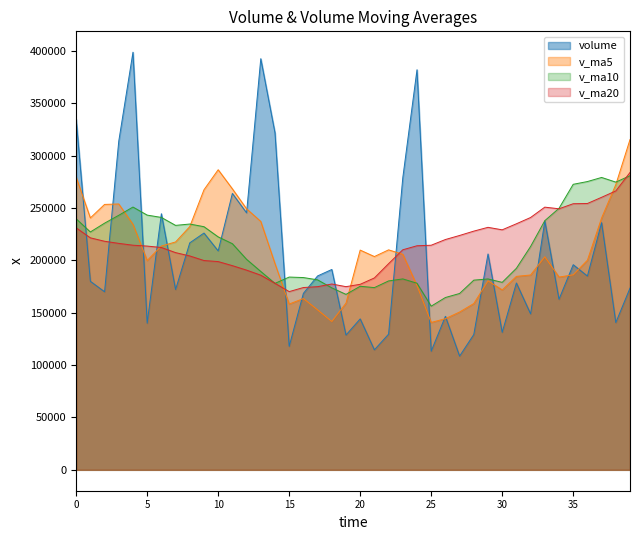

At which label does v_ma10 reach its peak?

39